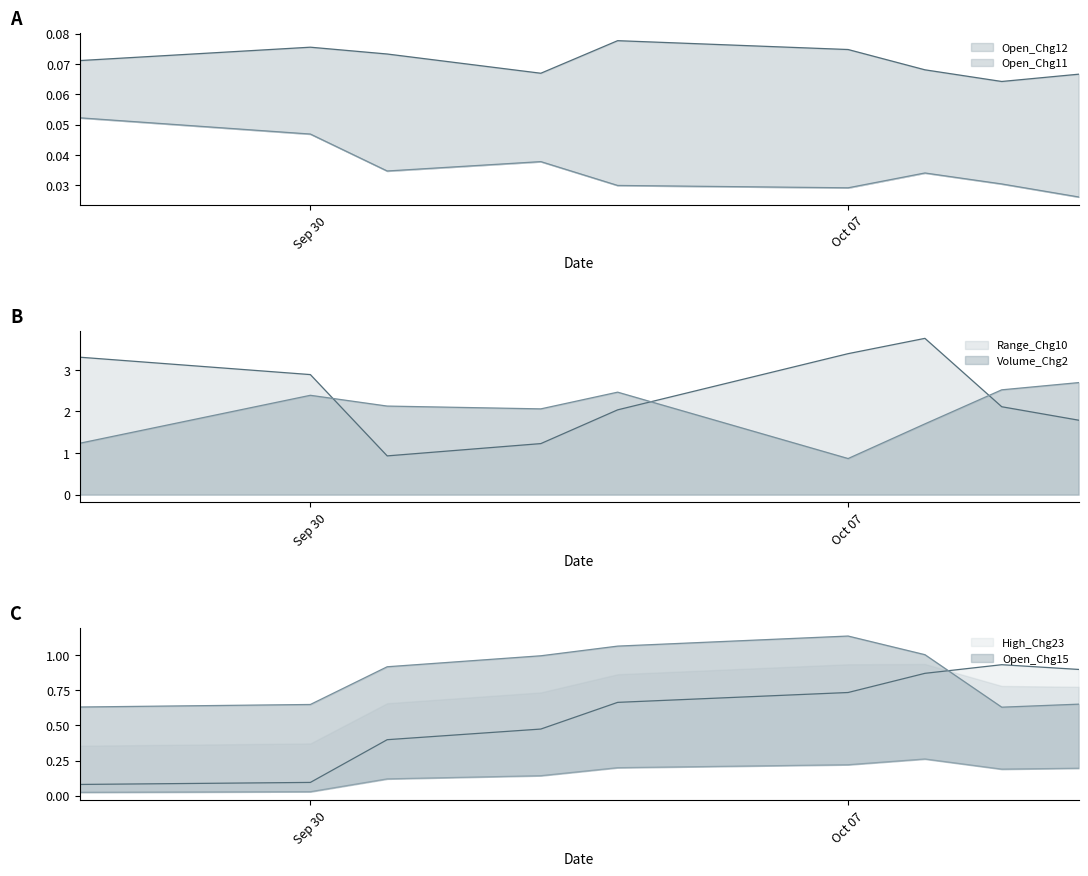

In Open_Chg11, how many points are higher than both neighbors (excluding endpoints)?

2